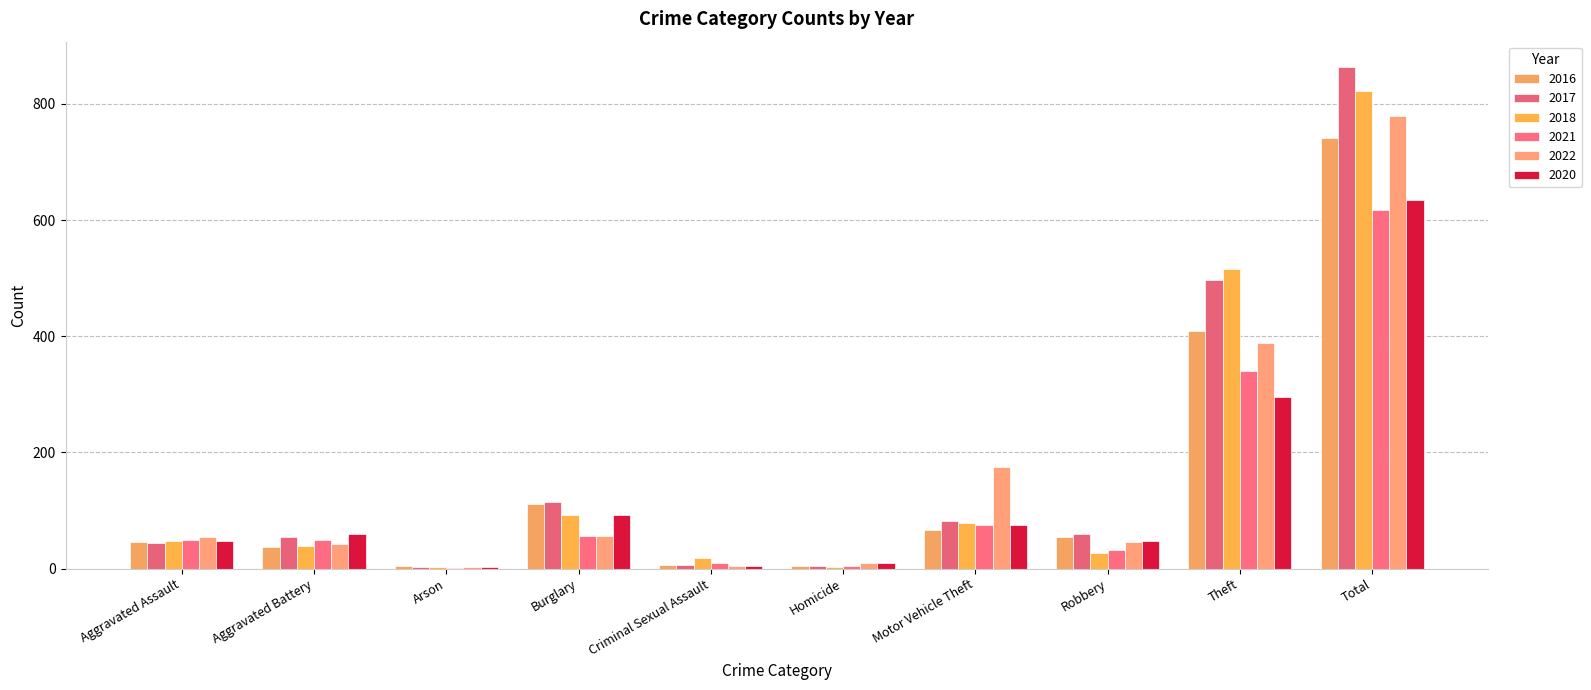

What position from the right is Burglary?

7